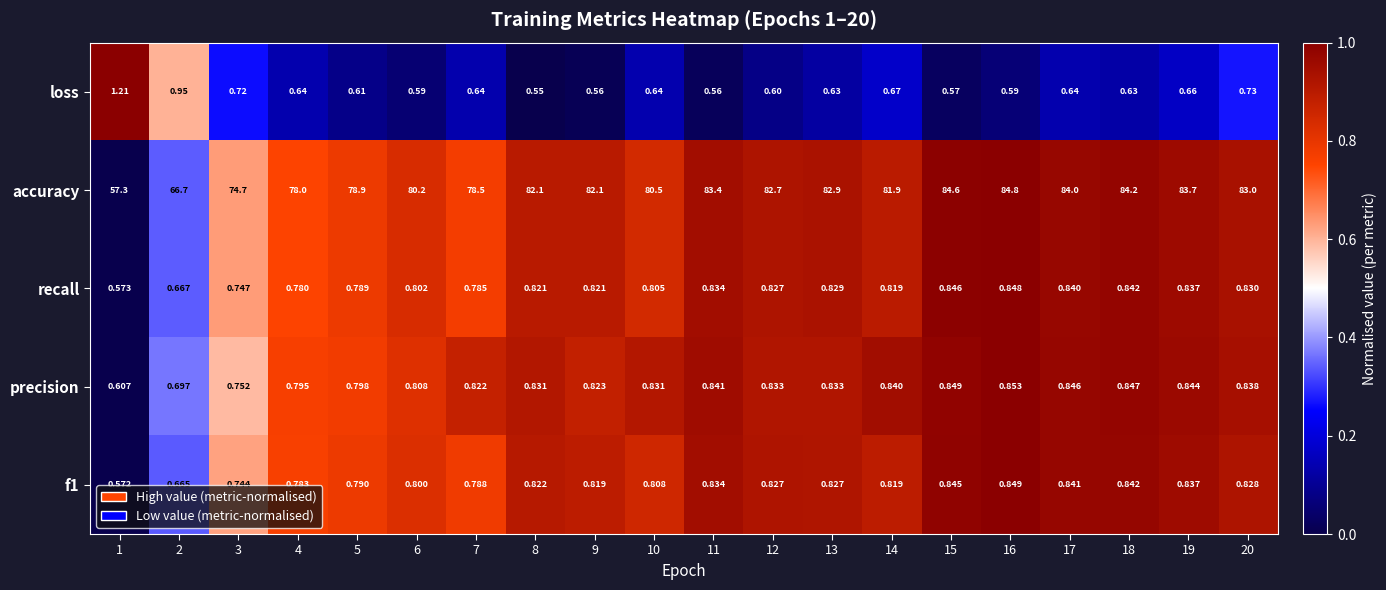

Which series changed the most between 12 and 20?

accuracy